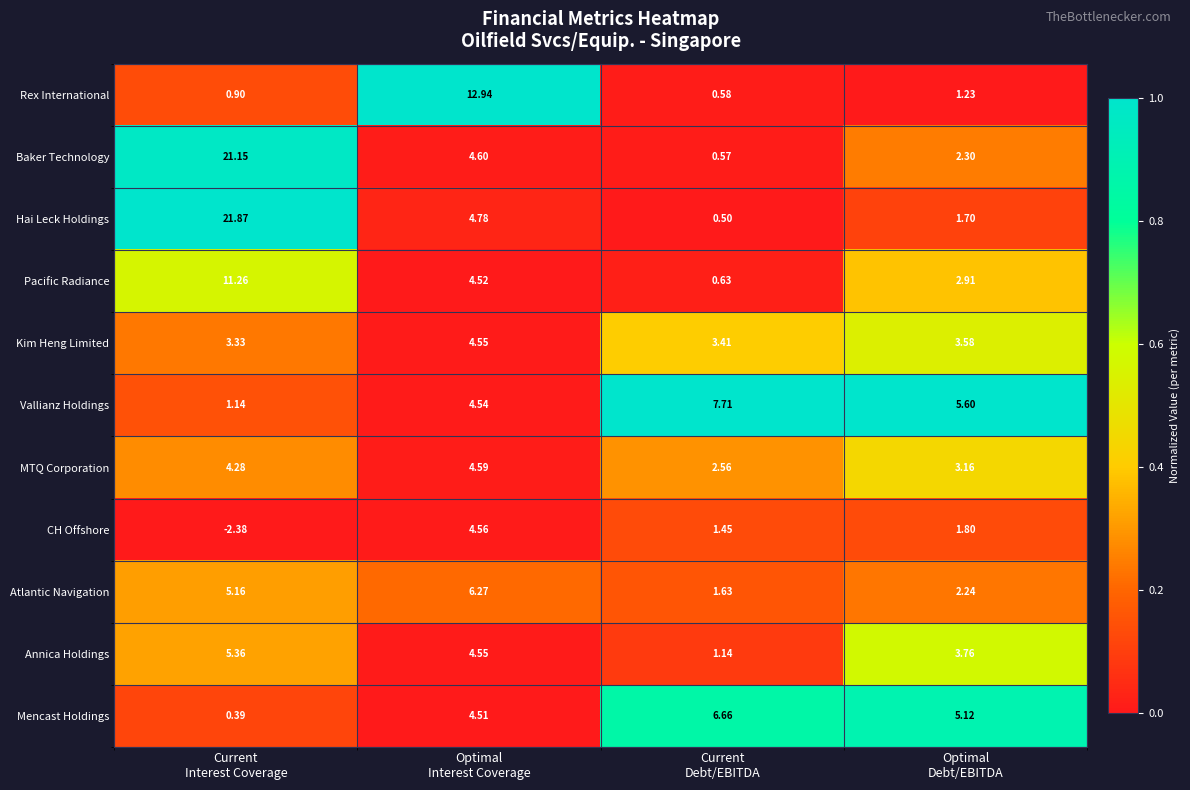

Which series has the largest range (max minus min)?

Hai Leck Holdings